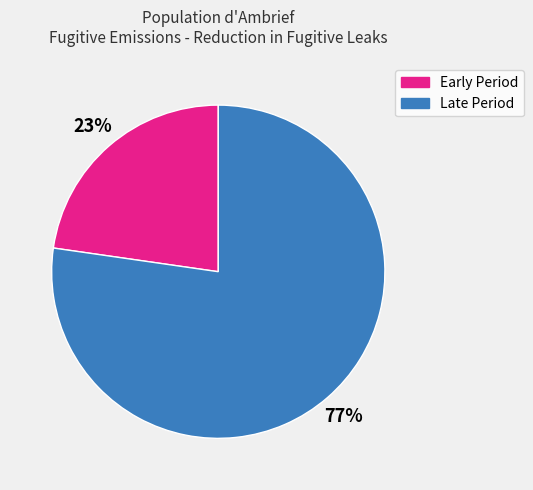

To the nearest percent, what is the average slice percentage?

50%